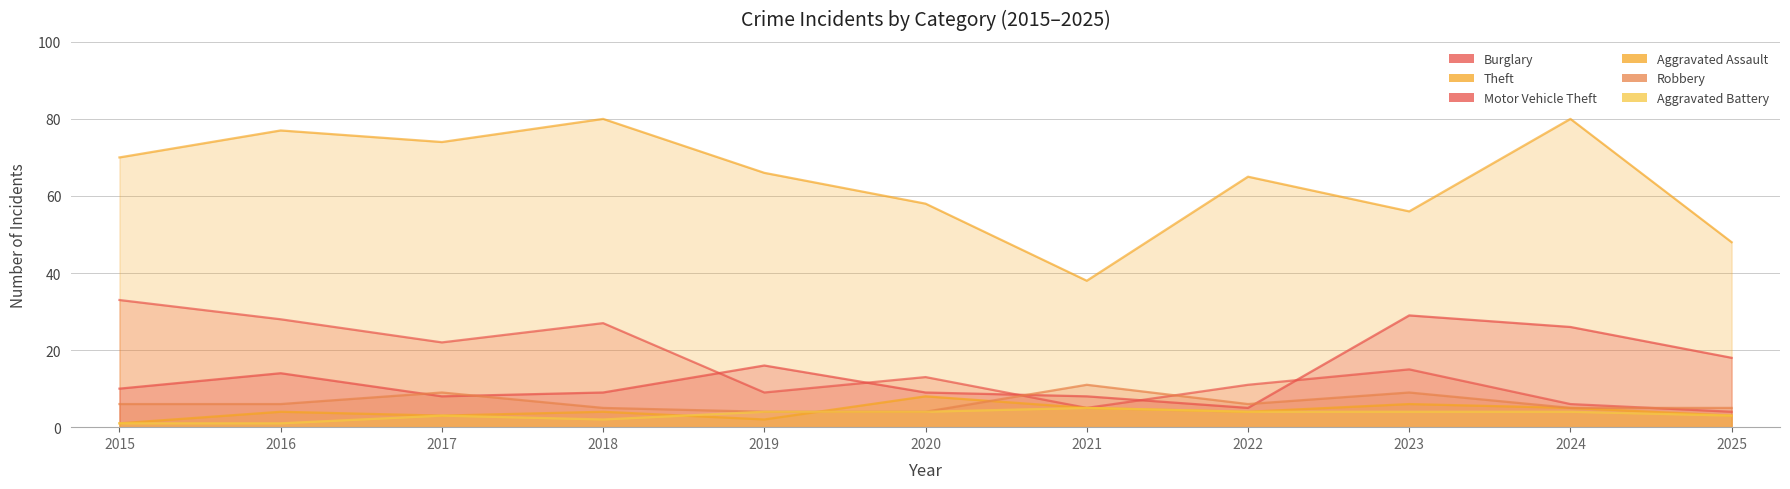

Reading left to right, list all the values displayed in this chart.

Burglary: 2015=33	2016=28	2017=22	2018=27	2019=9	2020=13	2021=5	2022=11	2023=15	2024=6	2025=4
Theft: 2015=70	2016=77	2017=74	2018=80	2019=66	2020=58	2021=38	2022=65	2023=56	2024=80	2025=48
Motor Vehicle Theft: 2015=10	2016=14	2017=8	2018=9	2019=16	2020=9	2021=8	2022=5	2023=29	2024=26	2025=18
Aggravated Assault: 2015=1	2016=4	2017=3	2018=4	2019=2	2020=8	2021=5	2022=4	2023=6	2024=5	2025=3
Robbery: 2015=6	2016=6	2017=9	2018=5	2019=4	2020=4	2021=11	2022=6	2023=9	2024=5	2025=5
Aggravated Battery: 2015=1	2016=1	2017=3	2018=2	2019=4	2020=4	2021=5	2022=4	2023=4	2024=4	2025=3